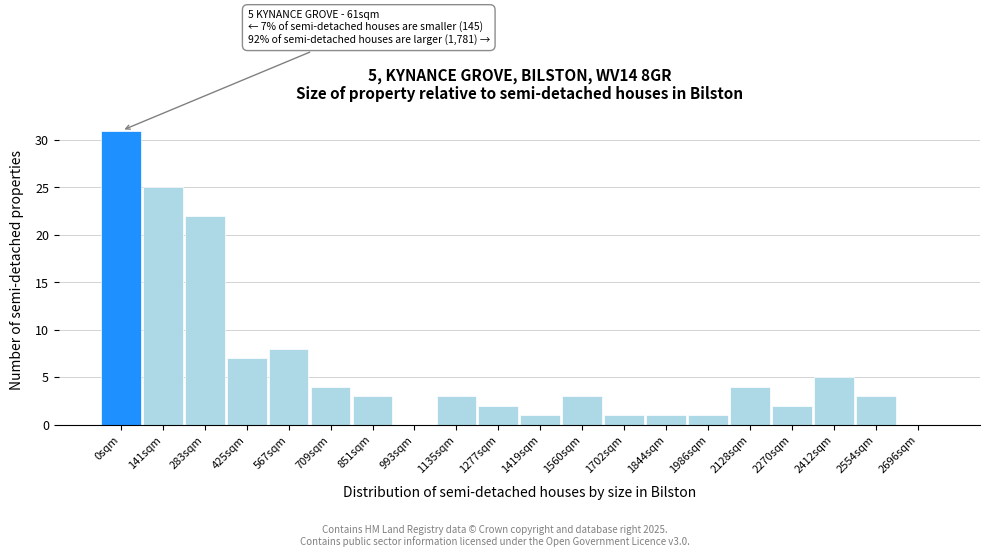

Reading right to left, what are all the values shown in this chart?

2696sqm=0	2554sqm=3	2412sqm=5	2270sqm=2	2128sqm=4	1986sqm=1	1844sqm=1	1702sqm=1	1560sqm=3	1419sqm=1	1277sqm=2	1135sqm=3	993sqm=0	851sqm=3	709sqm=4	567sqm=8	425sqm=7	283sqm=22	141sqm=25	0sqm=31